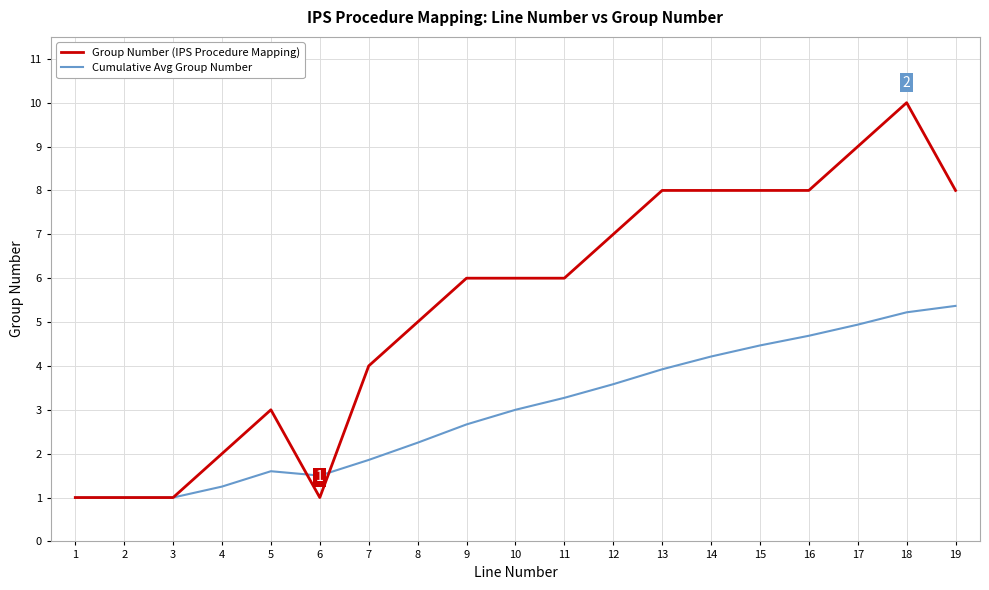

What is the minimum value shown in the chart?

1.0